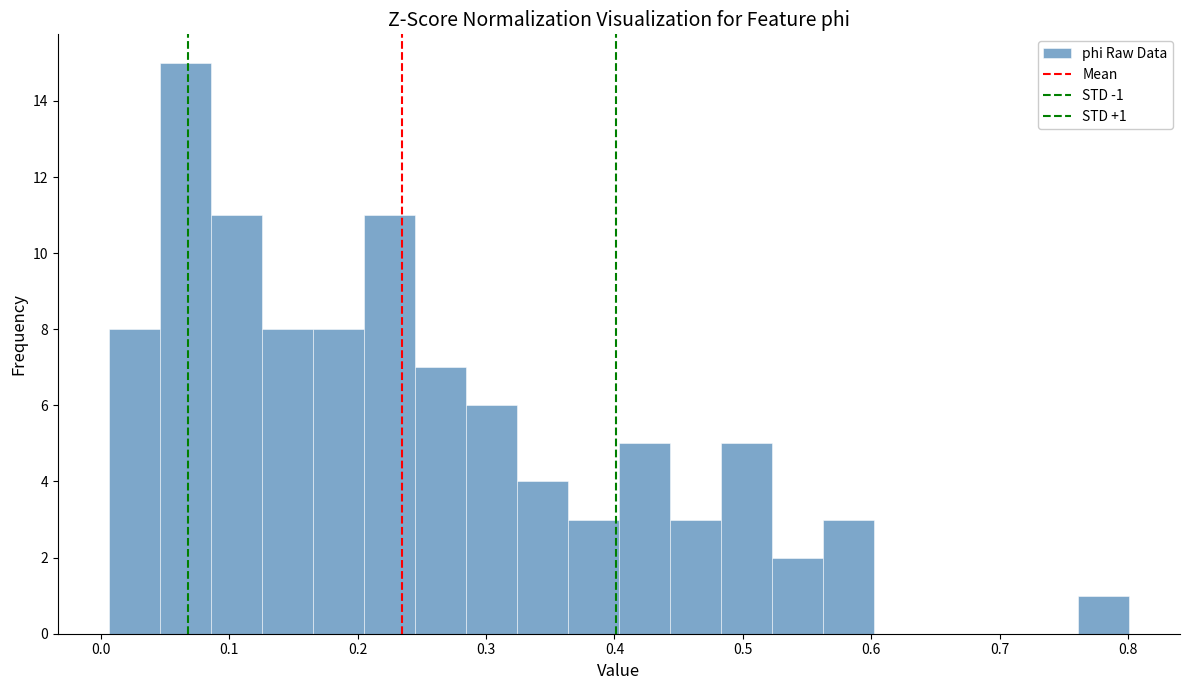

Around what value on the x-axis is the tallest bar? Give the approximate position of its centre, as read against the axis.

0.07